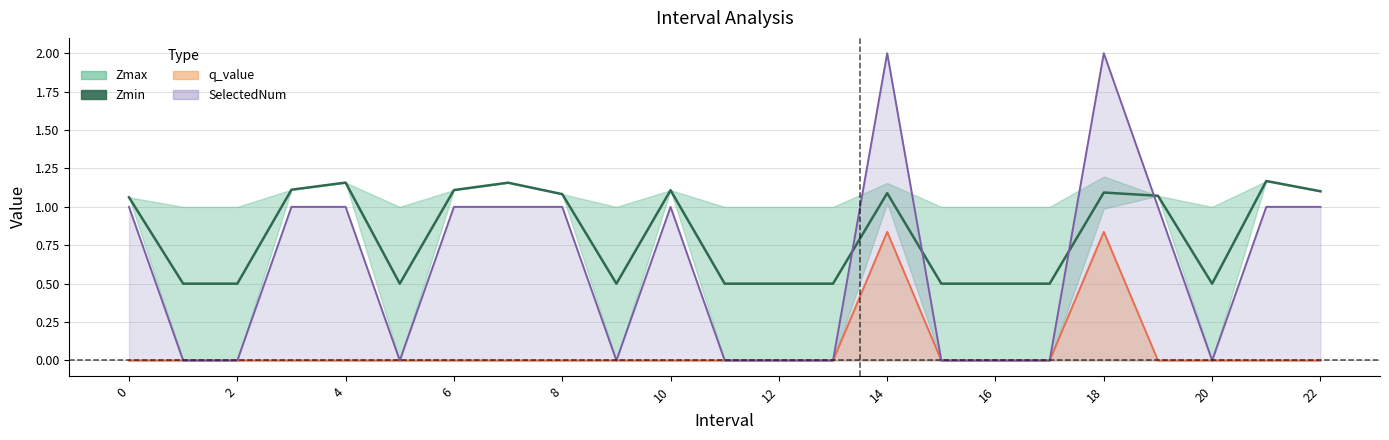

What is the label of the 22nd point from the left?

21